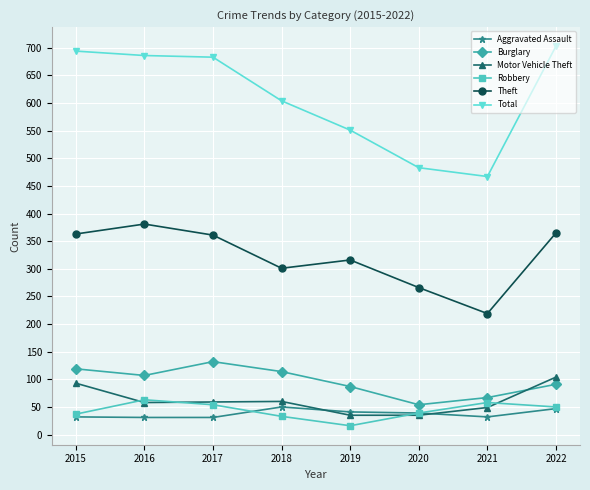

What is the average value of the Motor Vehicle Theft series?

62